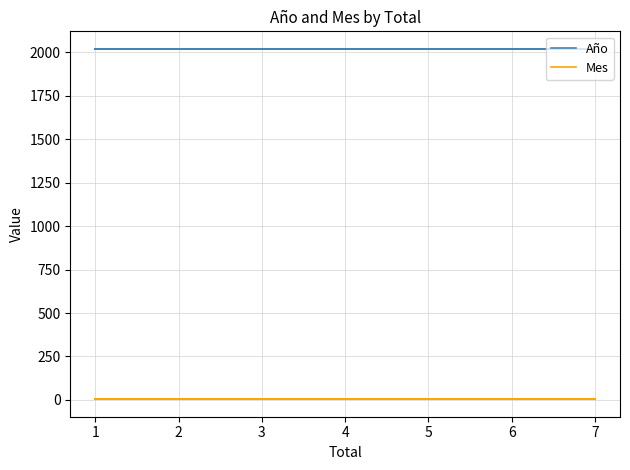

What is the total value across all series at 2?

2025